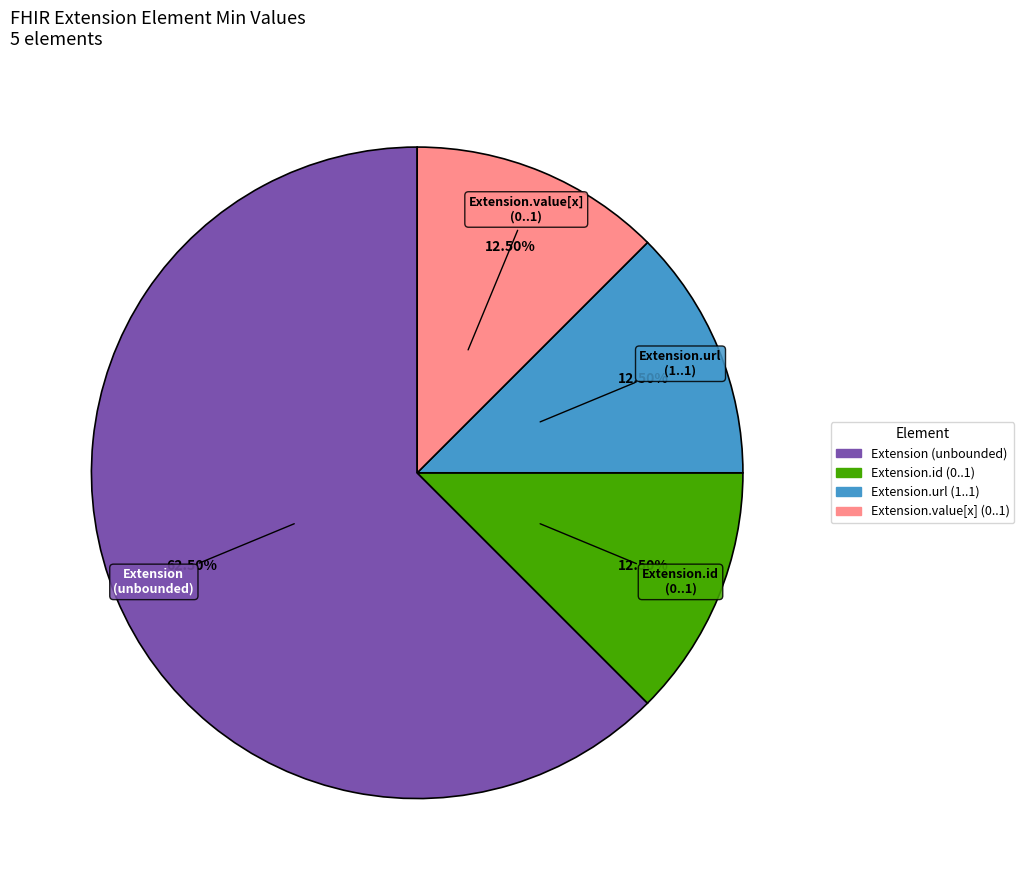

Does any single category account for the majority?

Yes